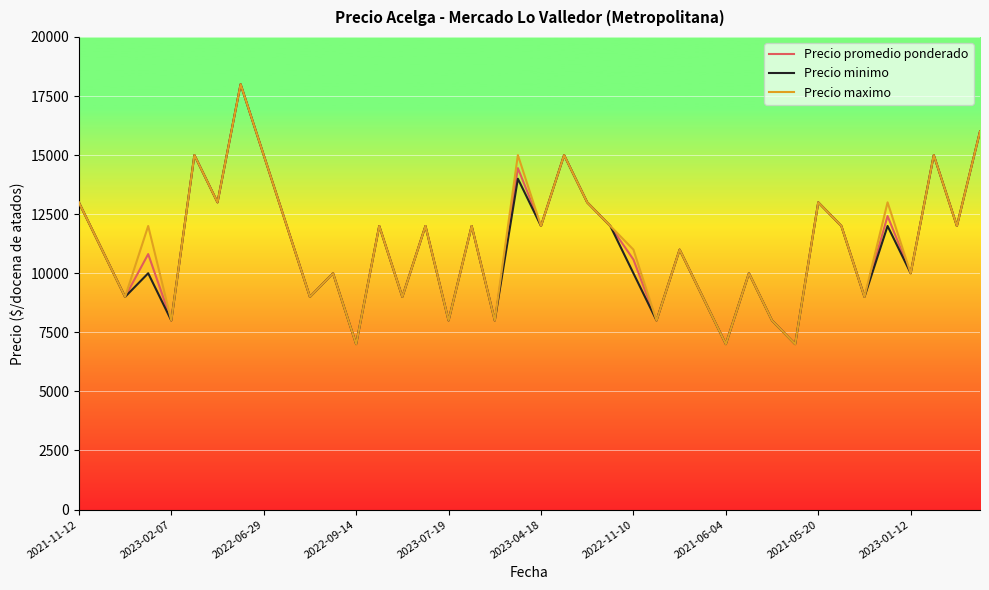

What is the highest value of the Precio maximo series?

18000